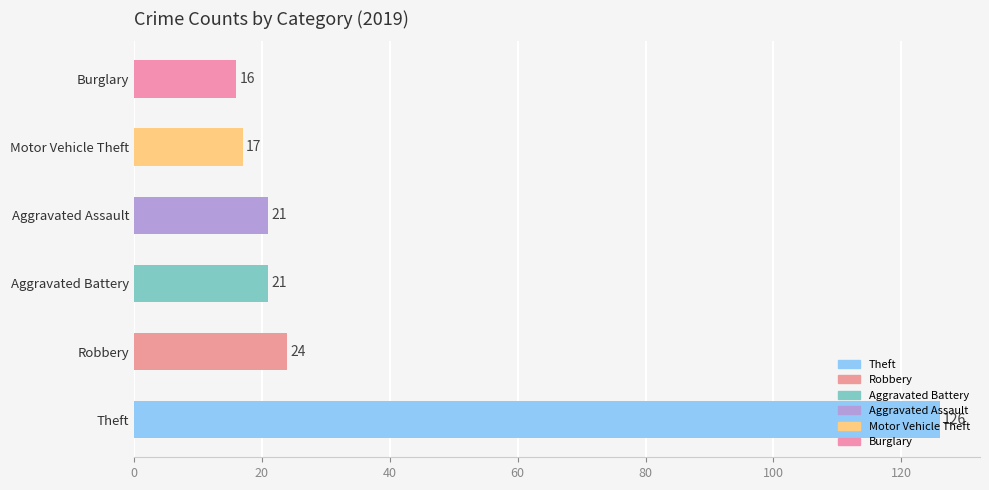

Which has a higher value, Burglary or Aggravated Battery?

Aggravated Battery